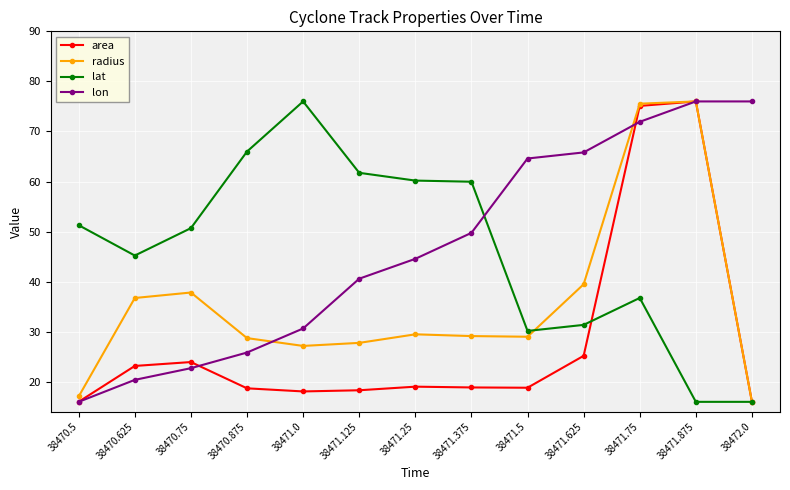

What is the sum of the lat values at 38471.625 and 38471.125?

93.1